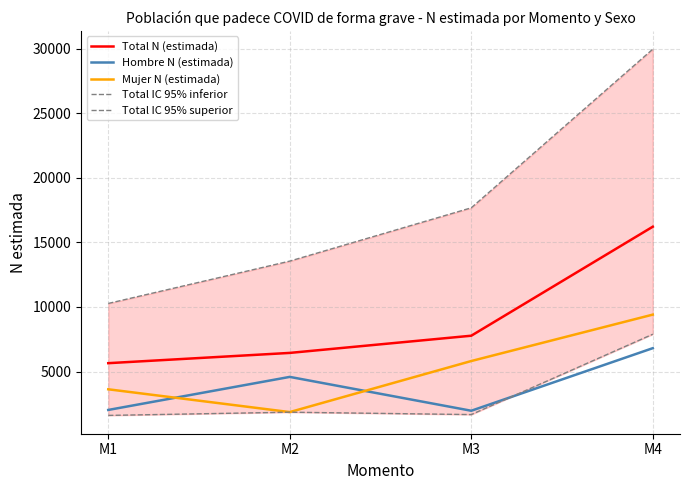

What is the sum of all Total N (estimada) values?

36082